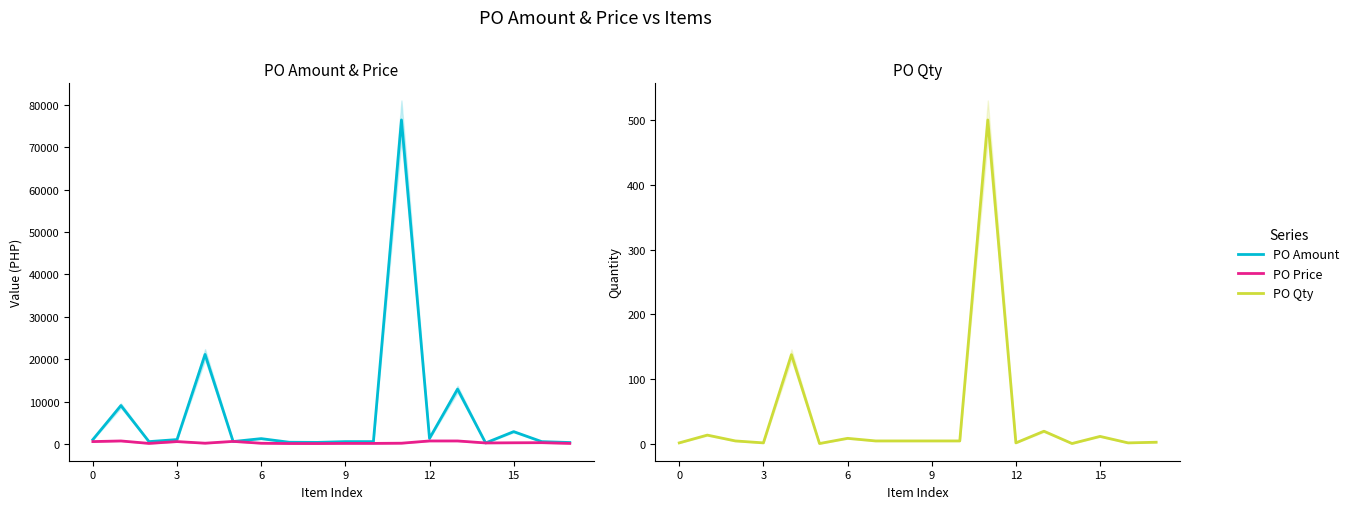

What are all the series names shown in the legend?

PO Amount, PO Price, PO Qty